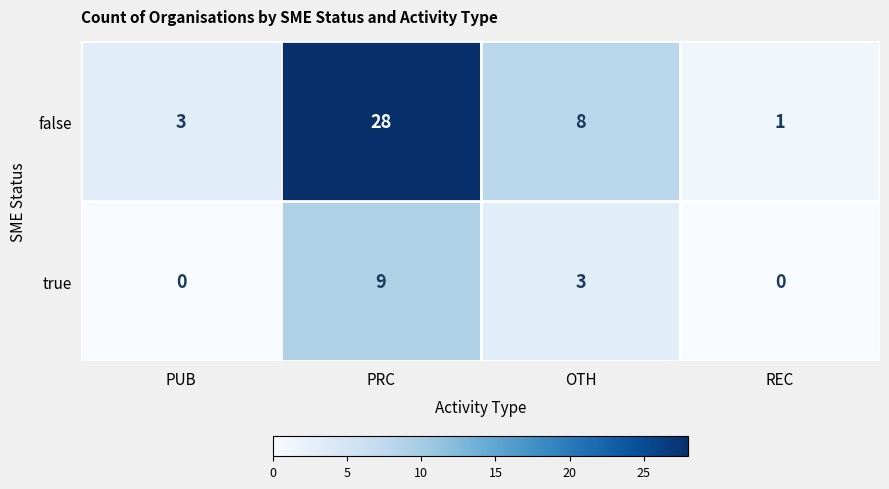

The false series shows 4 at OTH. True or false?

False